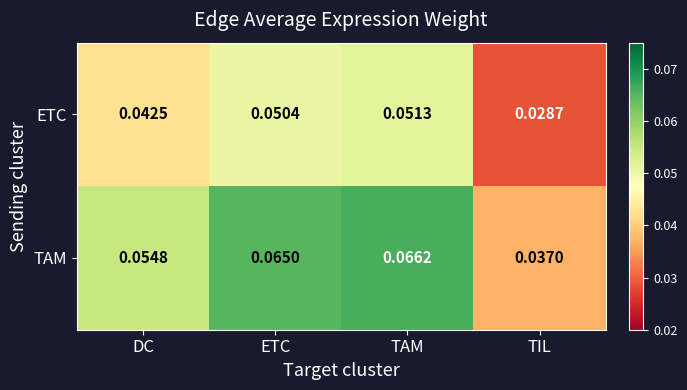

How many distinct data groups are displayed?

2